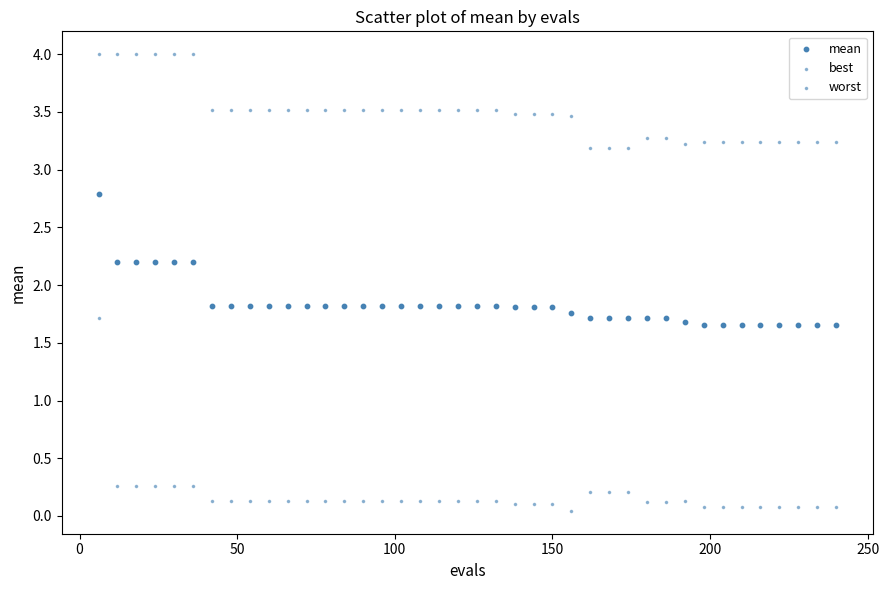

Count the number of points in this scatter plot.

120